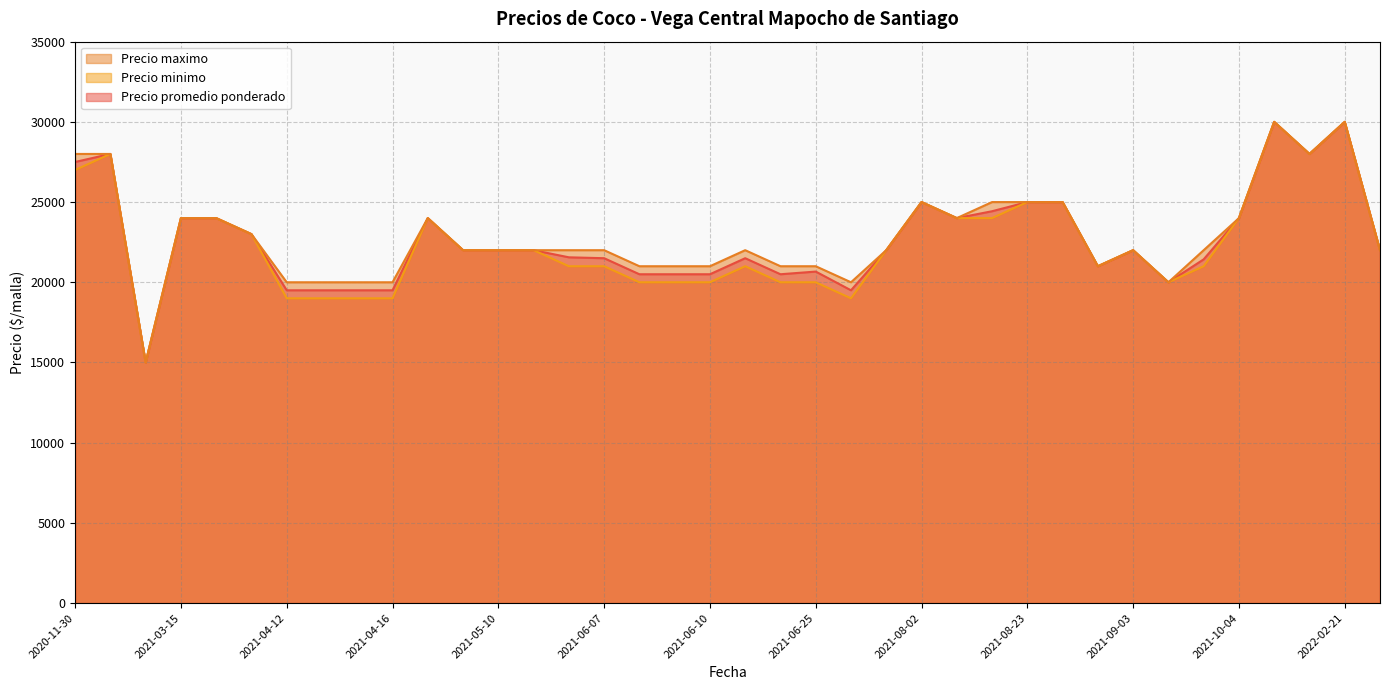

At which label does Precio minimo reach its peak?

2021-11-22